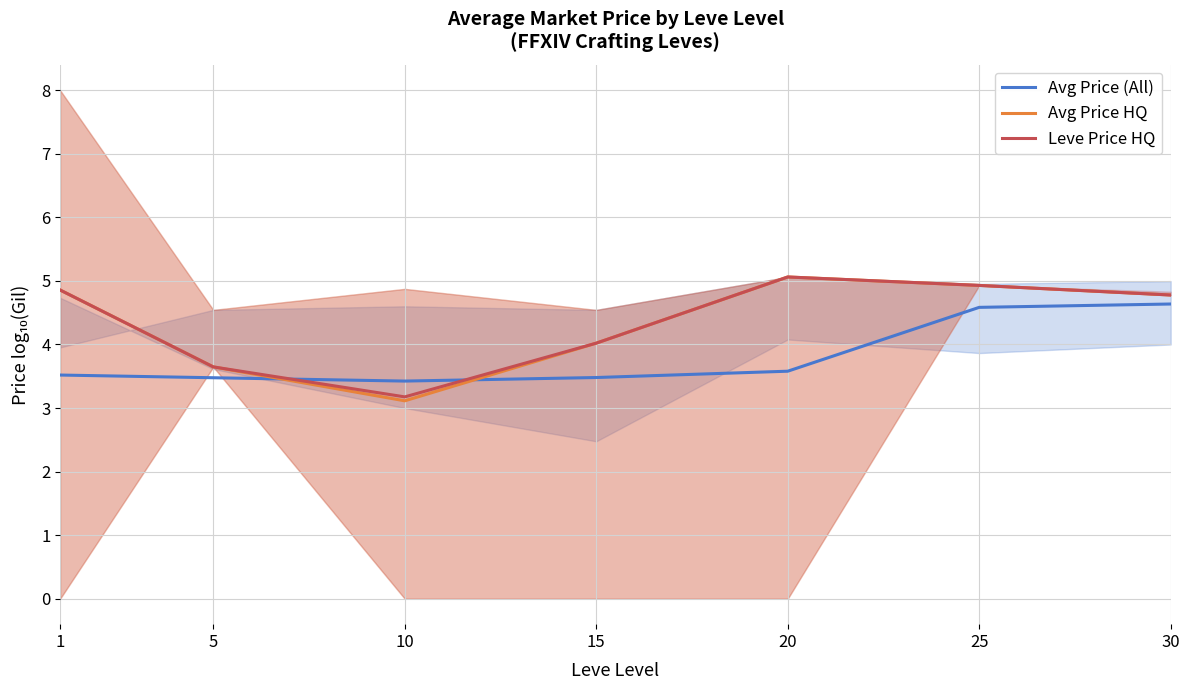

What is the value of the Avg Price HQ point at the 1st from the left?

4.9